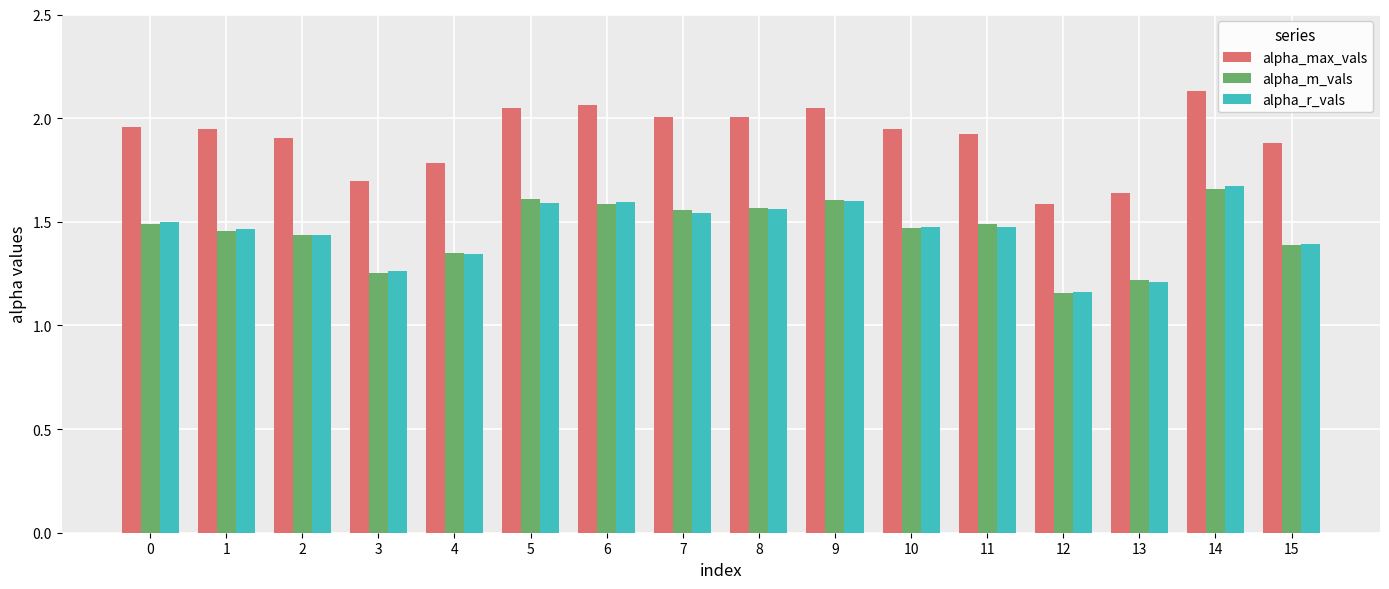

At which label does alpha_r_vals reach its minimum?

12